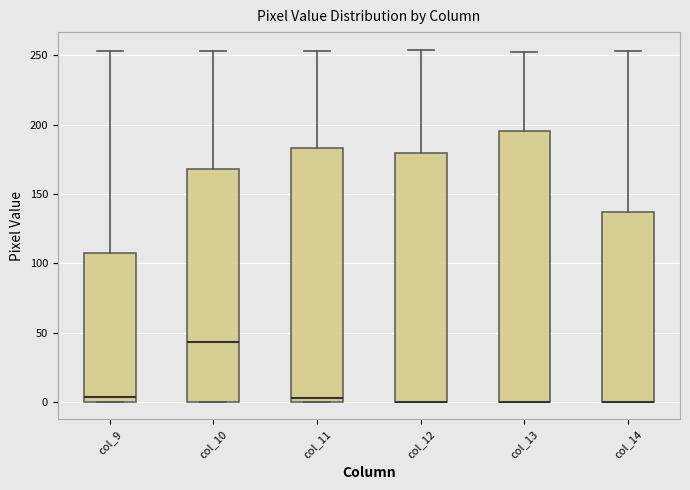

Where is the upper edge of the box for col_9 on the y-axis? The values are not printed on the chart, so give them approximately, as read against the axis.

110